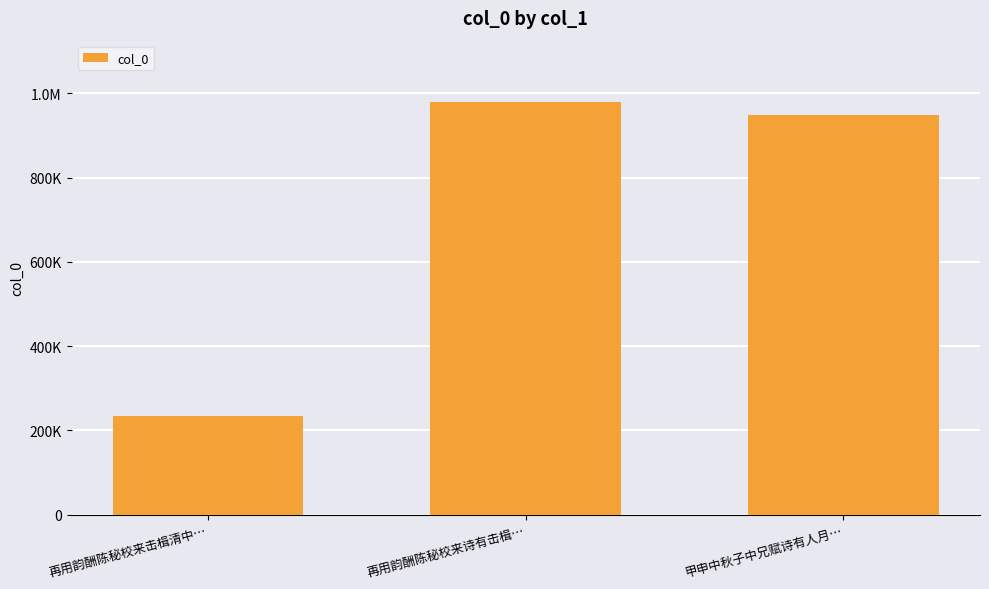

Between 甲申中秋子中兄赋诗有人月… and 再用韵酬陈秘校来诗有击楫…, which is larger?

再用韵酬陈秘校来诗有击楫…